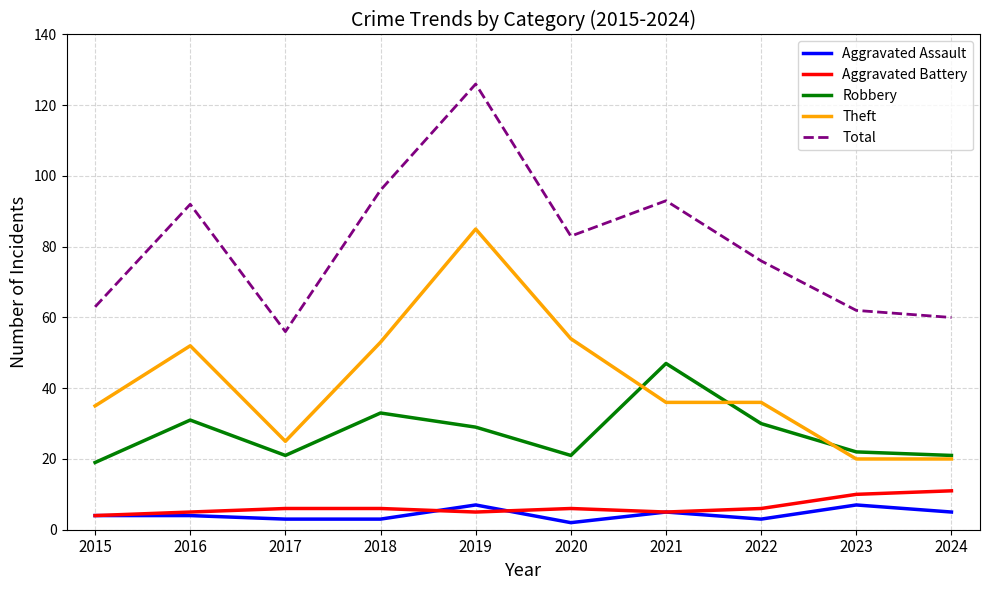

How many distinct data groups are displayed?

5